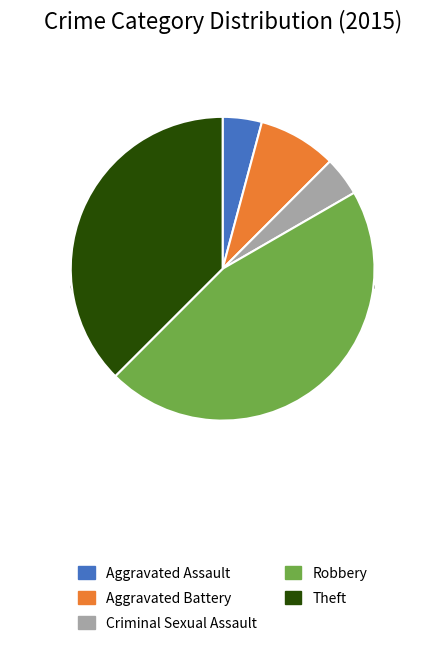

What is the change in value from Aggravated Battery to Criminal Sexual Assault?

-1